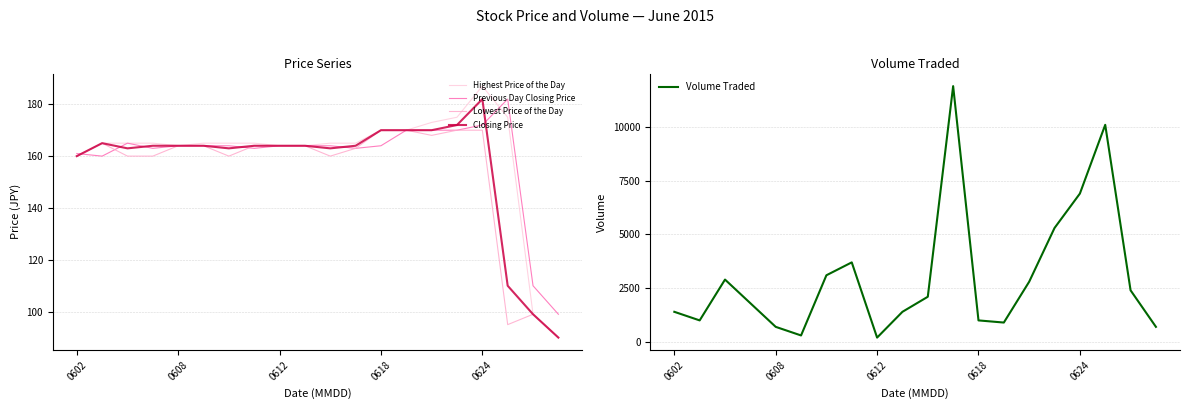

At which label is Highest Price of the Day closest to 138?

0602